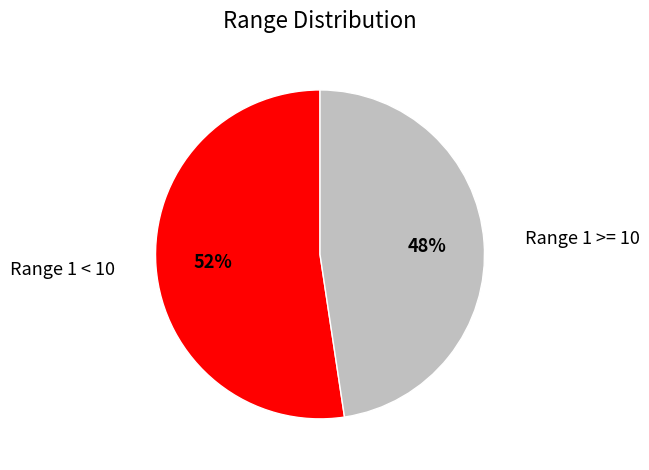

Combined, do Range 1 >= 10 and Range 1 < 10 account for over 50%?

Yes